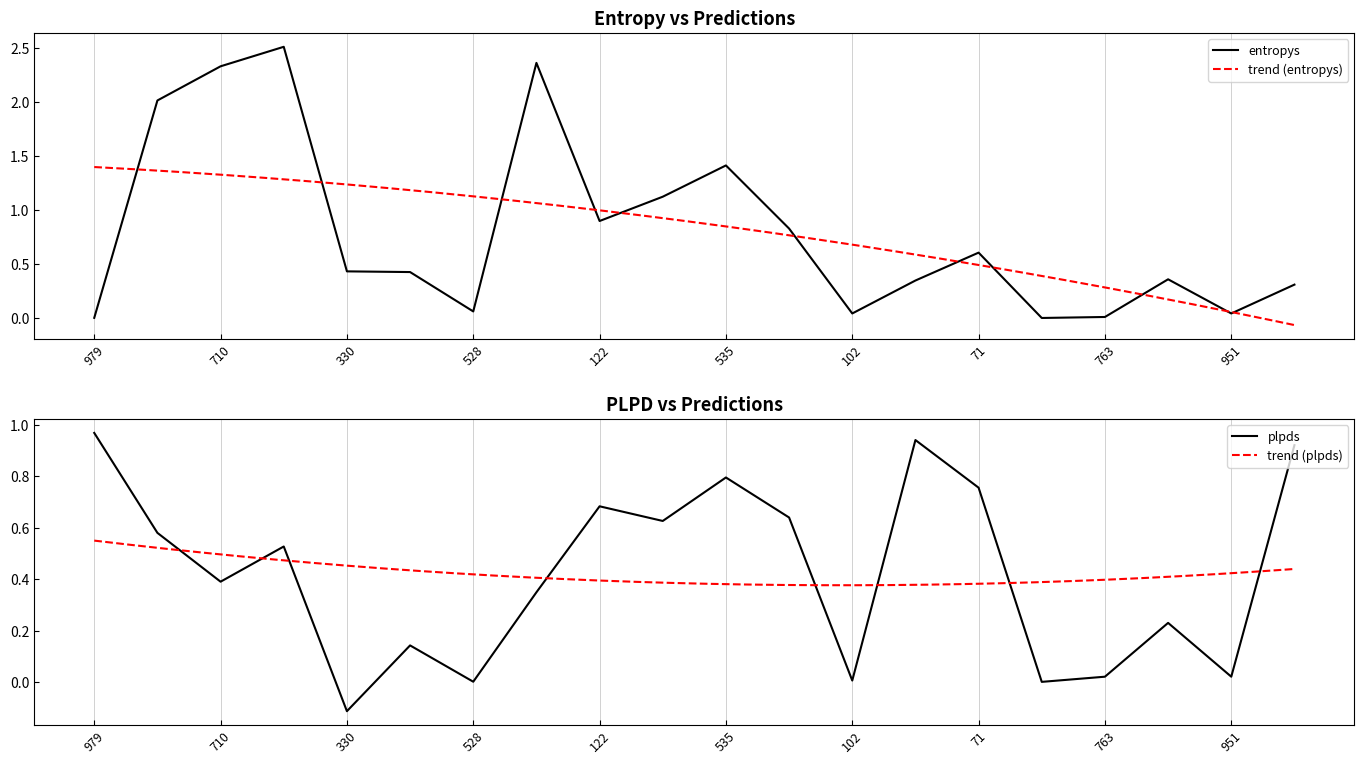

Which label corresponds to the smallest value in the chart?

330